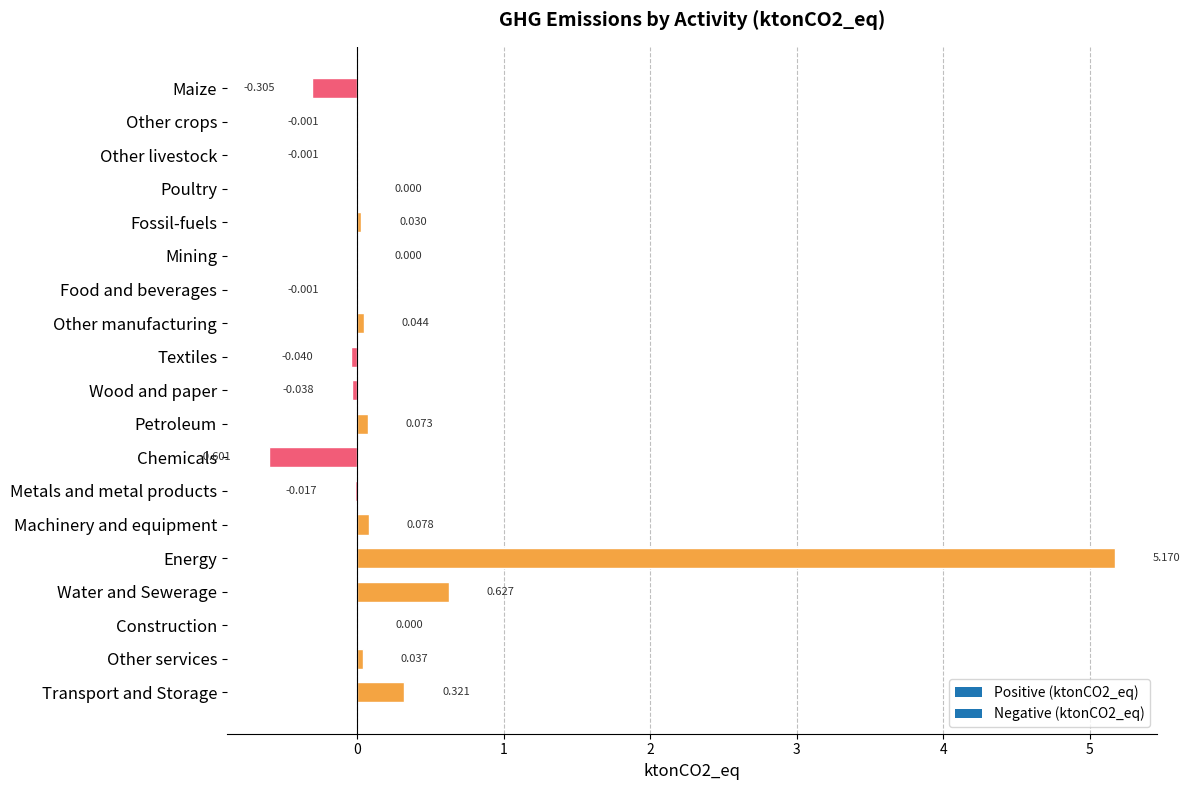

Where is the data nearest to the value 2?

Water and Sewerage